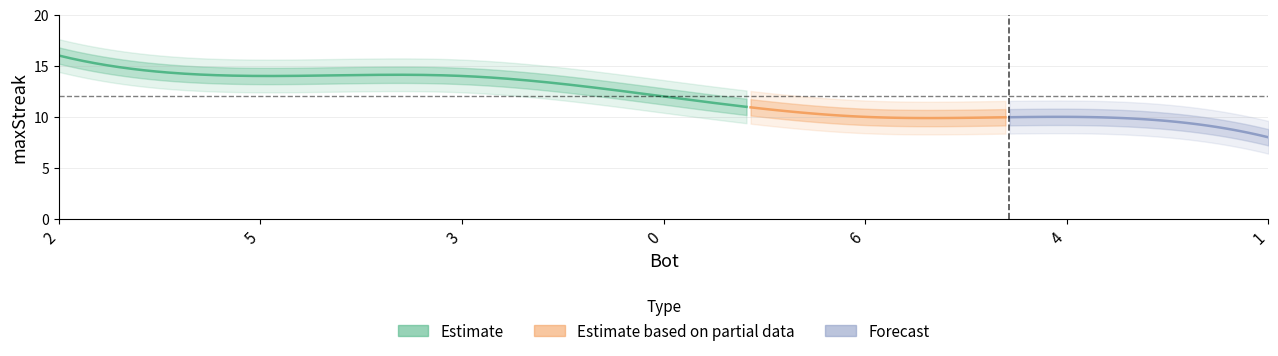

Rank the categories by value from highest to lowest.

2, 5, 3, 0, 6, 4, 1